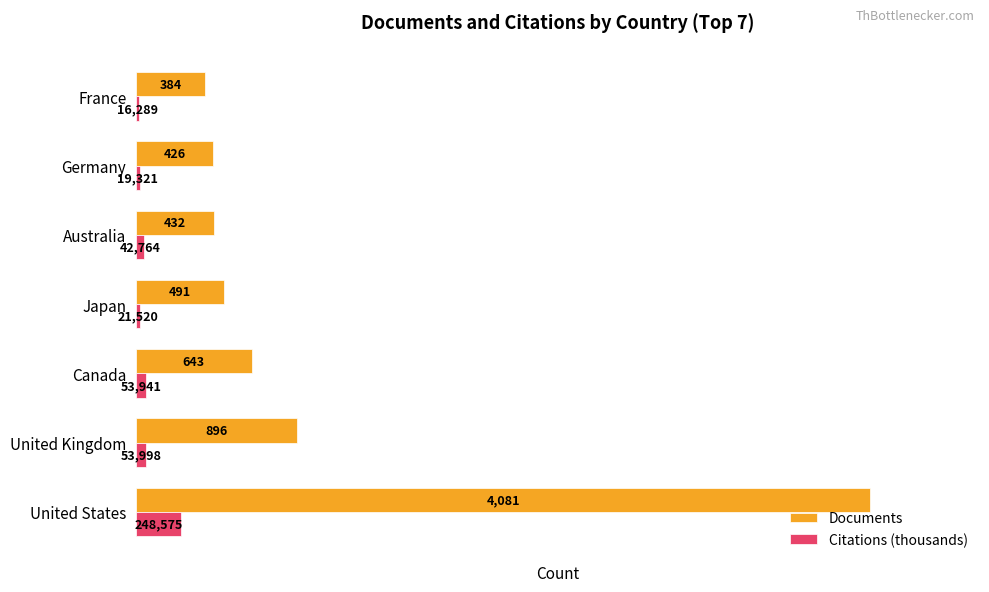

Which category has the lowest value in the Documents series?

France